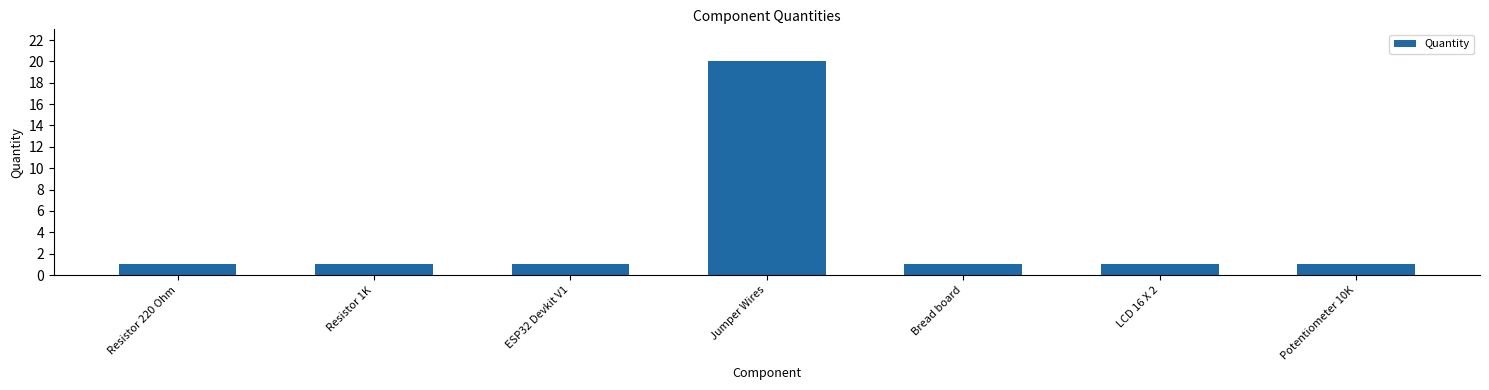

Reading left to right, extract all data points from this chart.

1	1	1	20	1	1	1